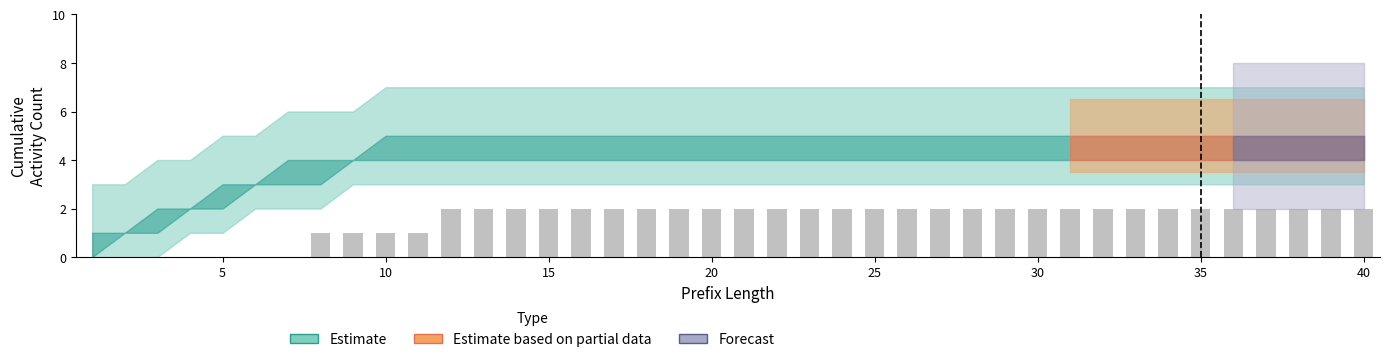

What is the sum of all values?

62